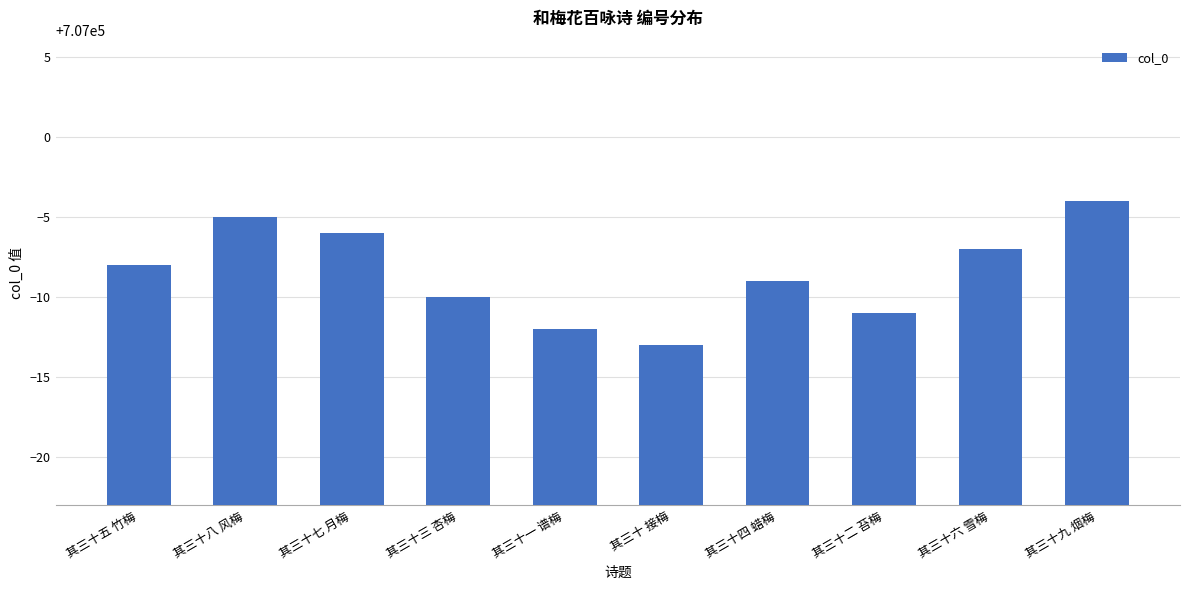

Which category has the highest value across all series?

其三十九 烟梅